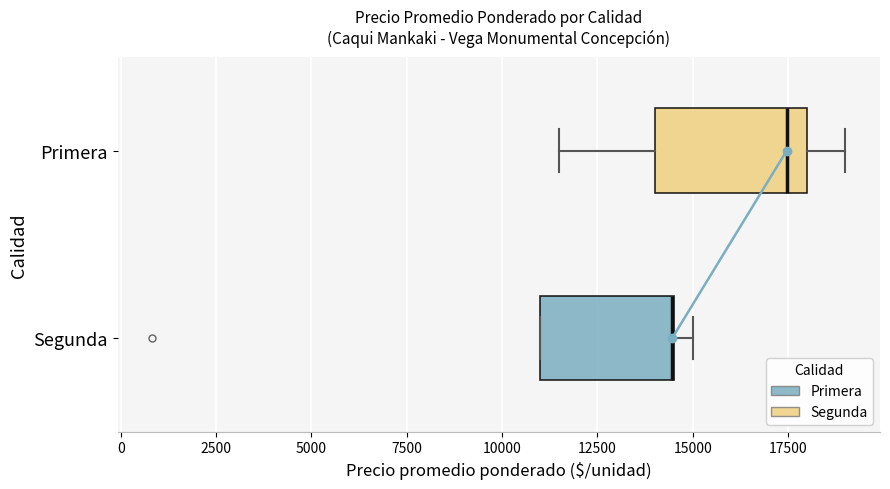

Reading bottom to top, read every box against the x-axis: the position of its median line, the range the box covers, and the ends of its whiskers. The values are not printed on the chart, so give them approximately, as read against the axis.

Segunda: median 14500 (drawn on the box's right edge), box 11000 to 14500, whiskers 11000 to 15000
Primera: median 17500, box 14000 to 18000, whiskers 11500 to 19000